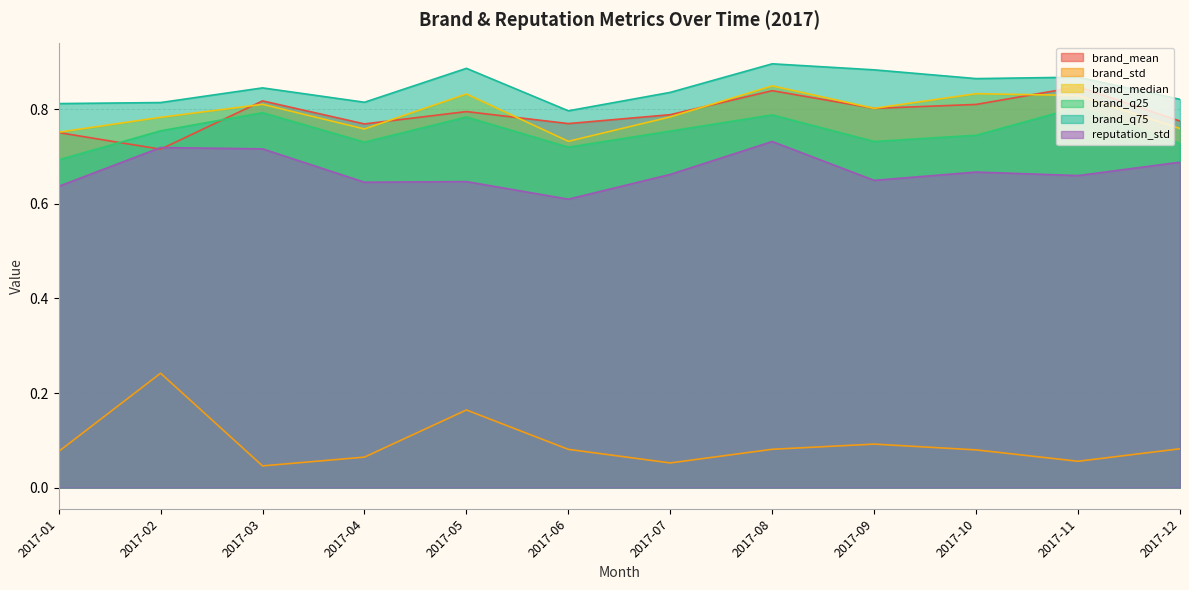

How many lines are shown in the chart?

6